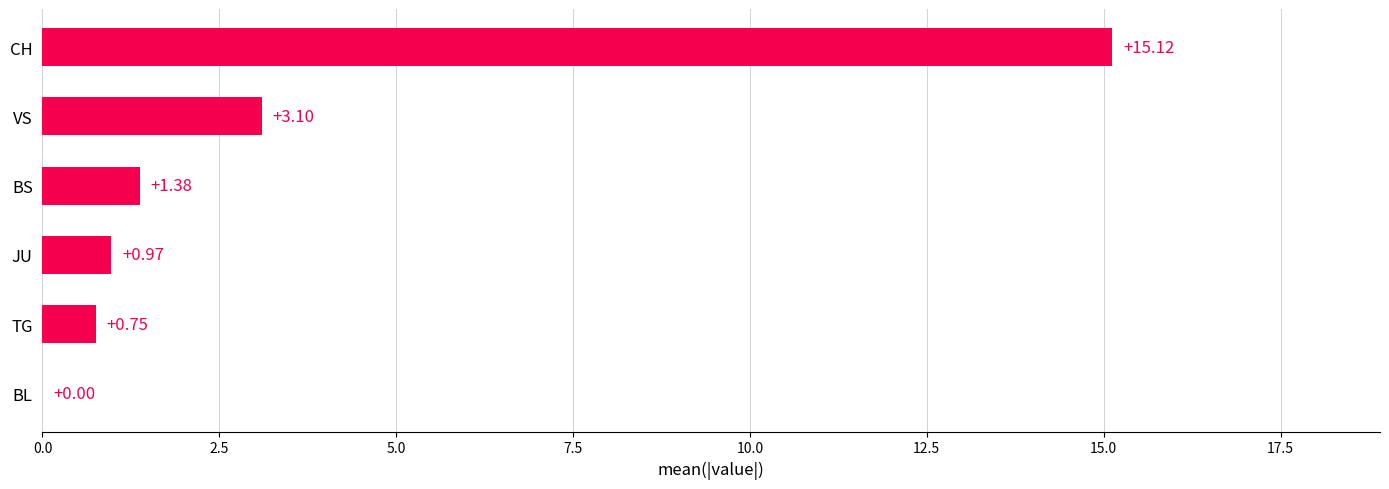

At which category does the chart reach its peak across all series?

CH